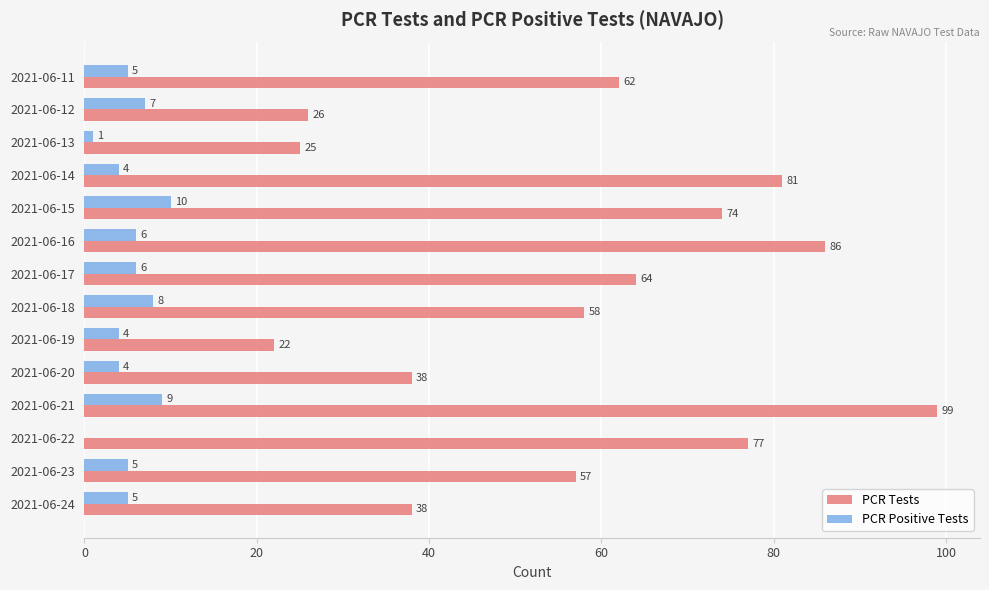

What is the maximum value shown in the chart?

99